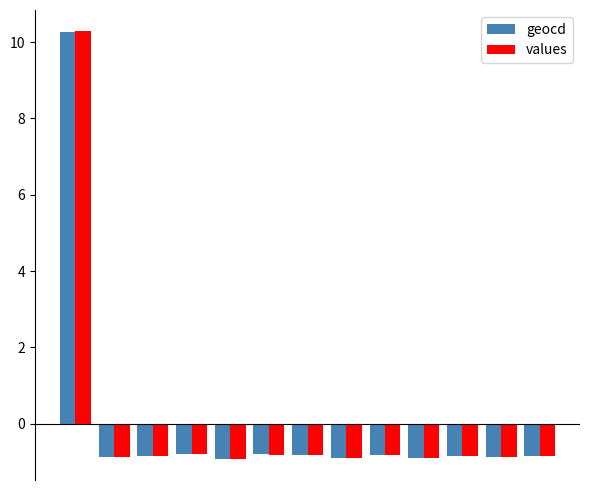

How many negative values does the values series have?

12